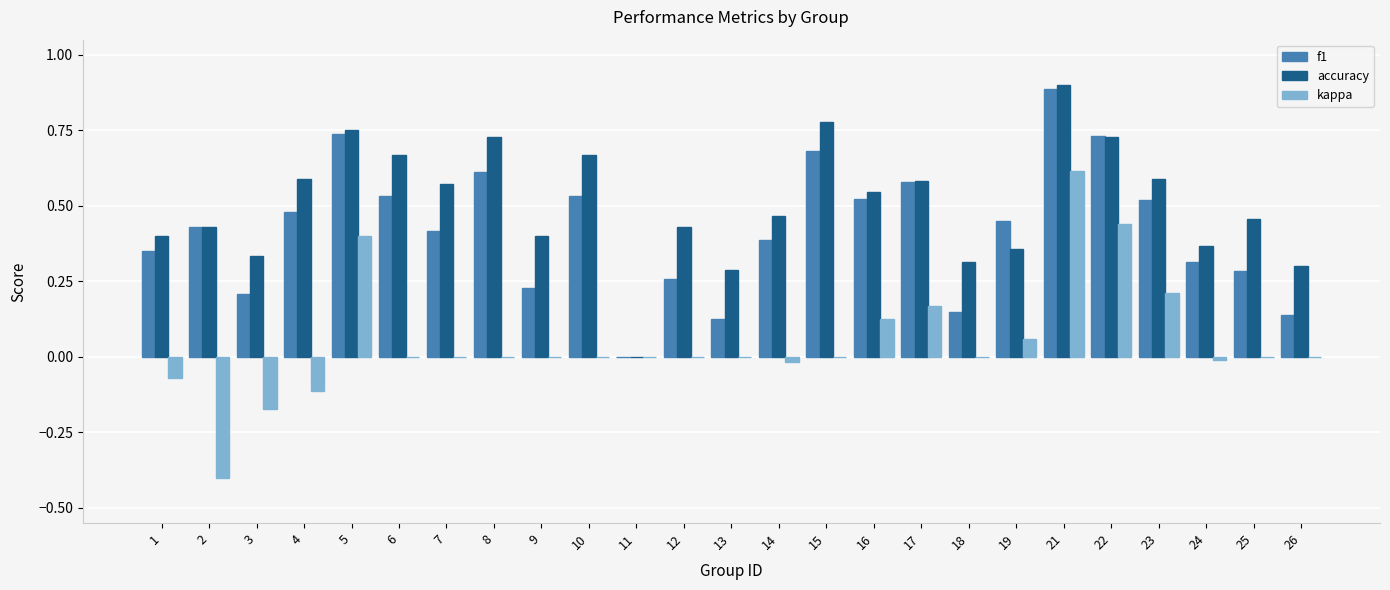

What is the maximum value for f1?

0.9